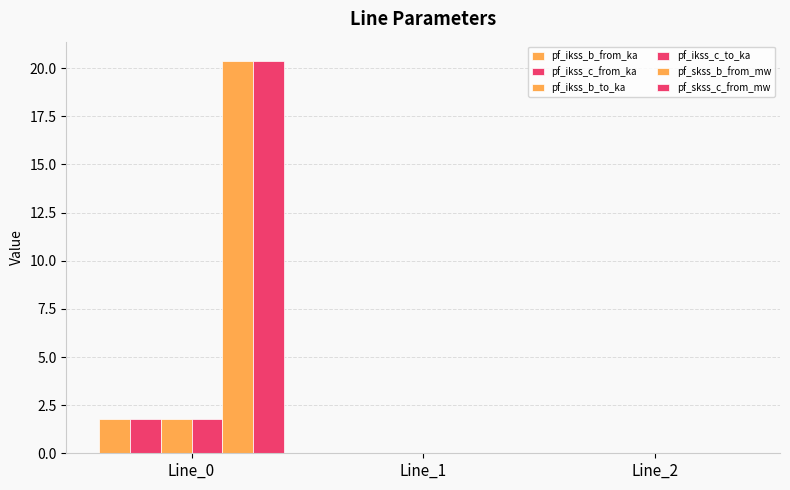

What is the greatest value displayed?

20.4